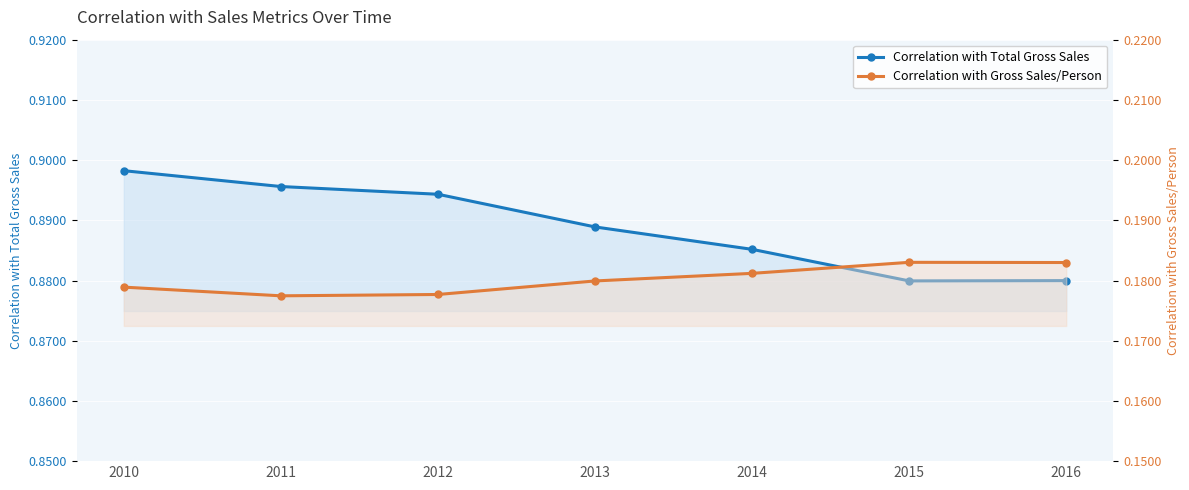

At which category is the sum across all series the highest?

2010